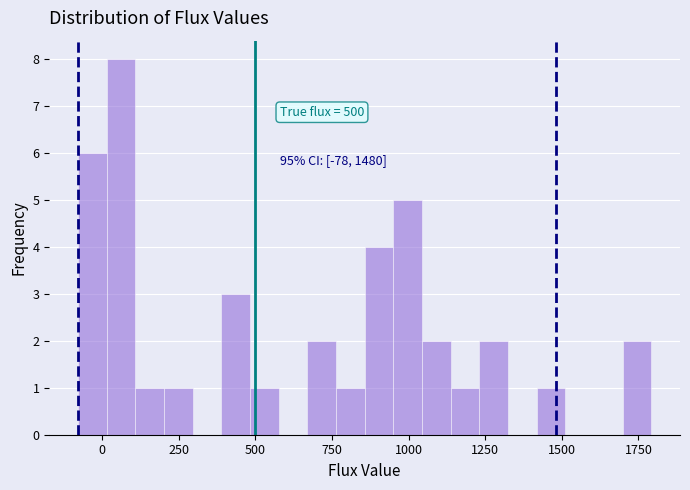

Around what value on the x-axis is the tallest bar? Give the approximate position of its centre, as read against the axis.

50